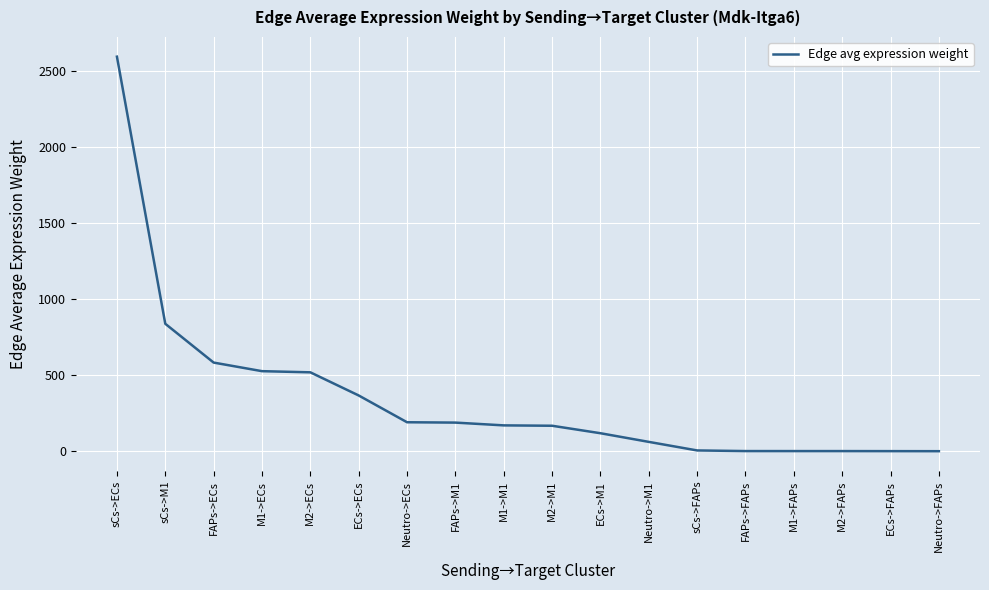

At which label is the value closest to 1297?

sCs->M1